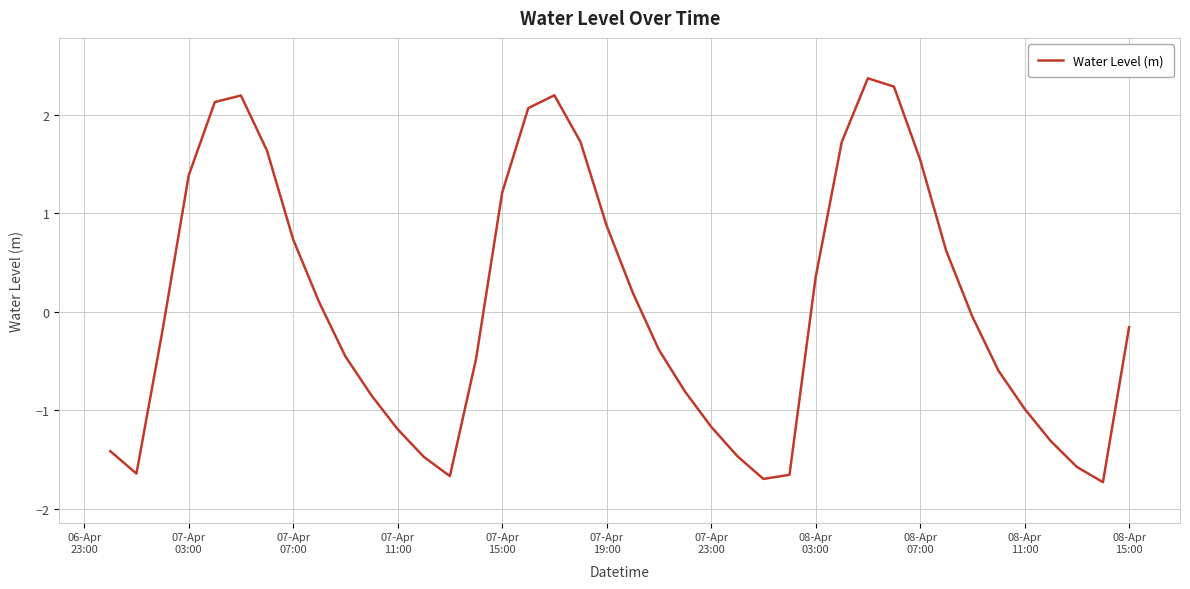

What is the smallest value displayed?

-1.7